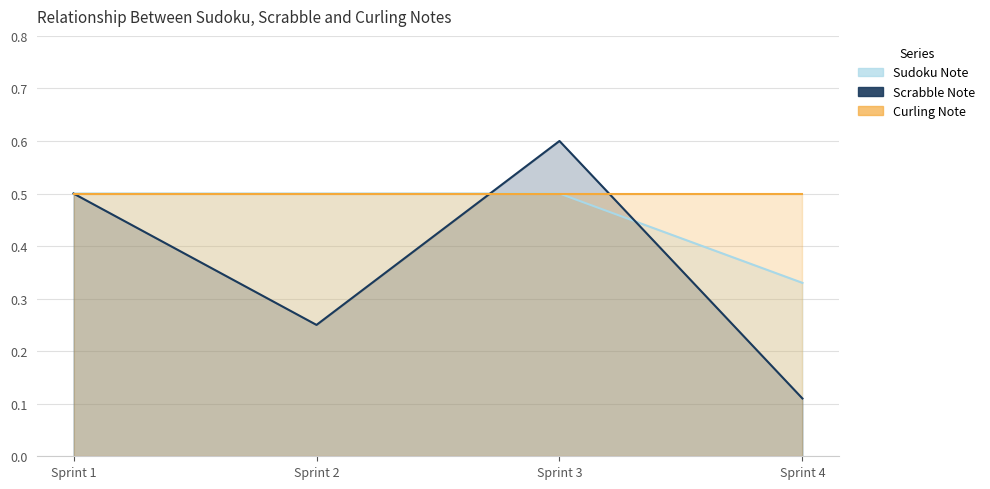

What is the total value across all series at Sprint 2?

1.2